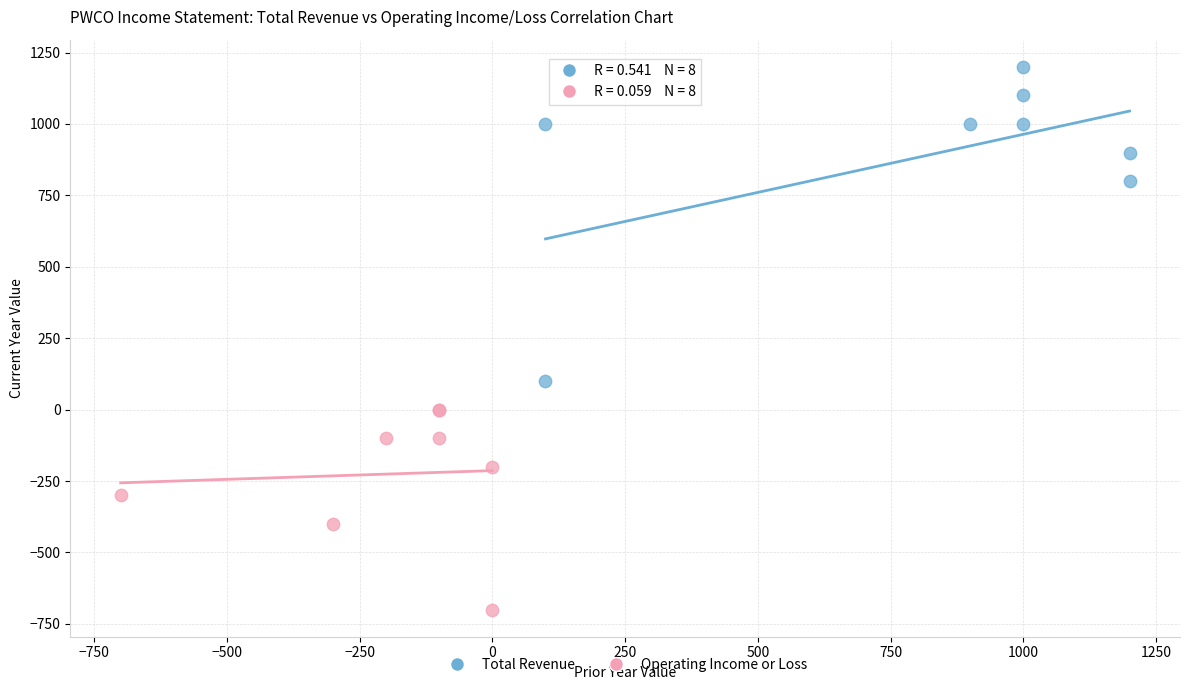

Which series reaches the maximum Y coordinate?

Total Revenue